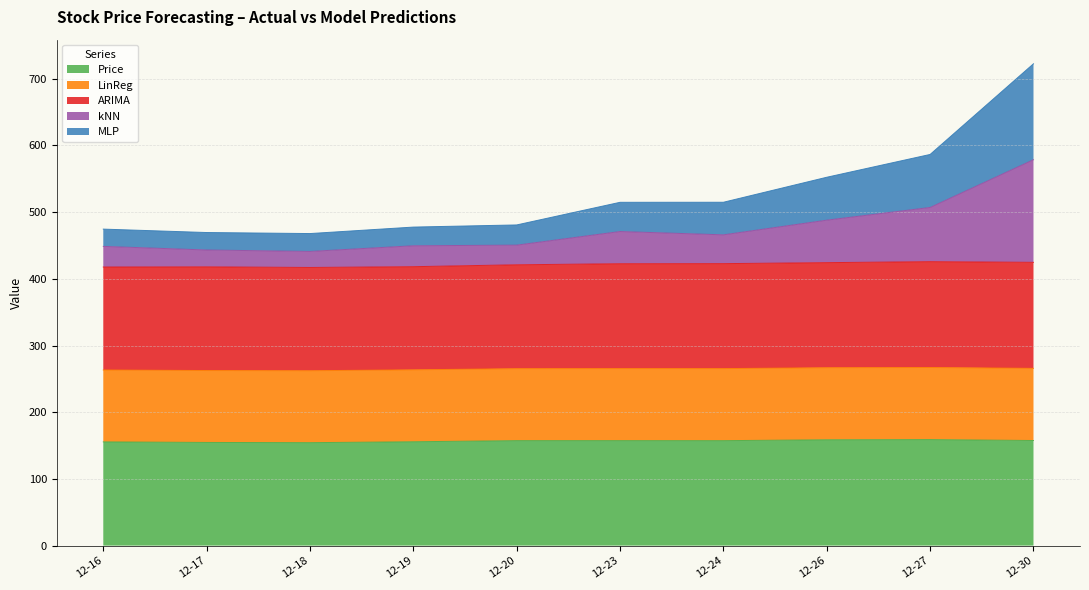

What is the lowest value of the Price series?

154.4